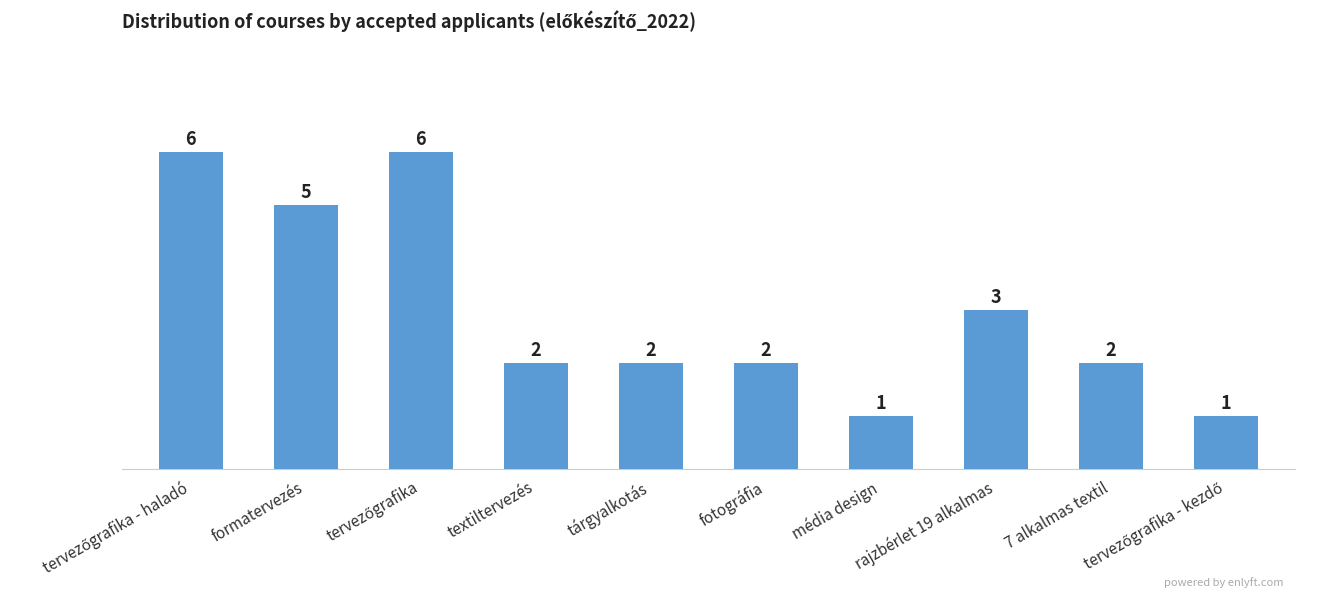

What is the difference between the maximum and minimum values?

5